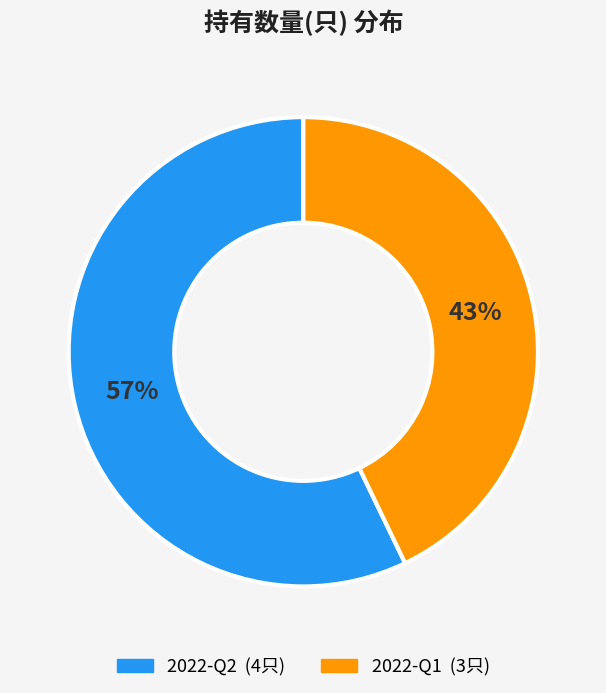

Rank the categories by value from highest to lowest.

2022-Q2, 2022-Q1